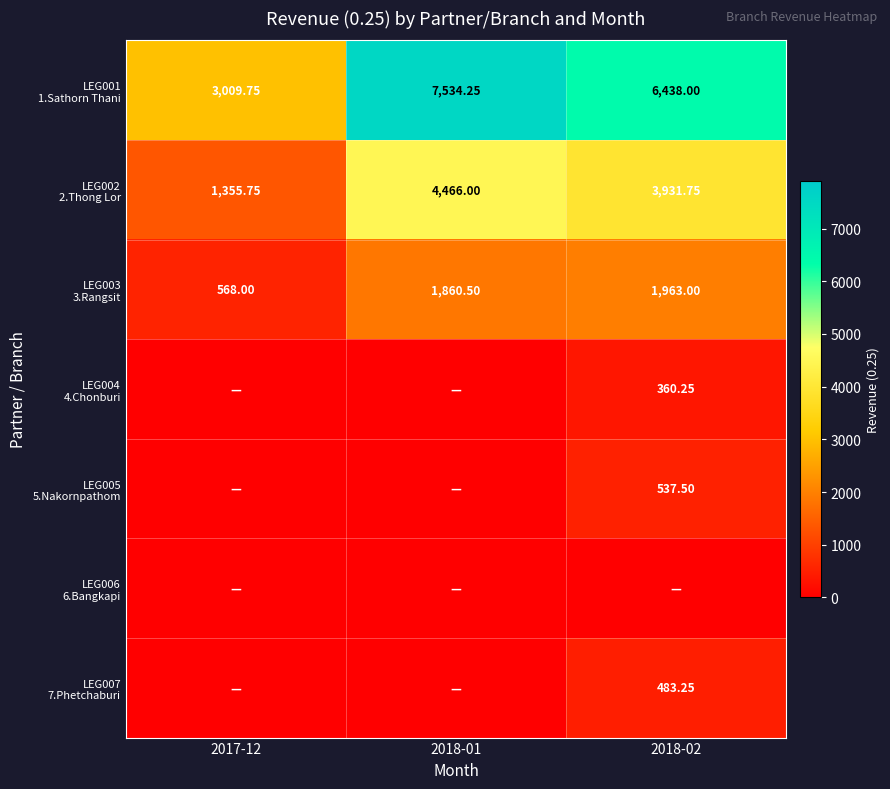

What is the sum of the LEG003 3.Rangsit values at 2018-01 and 2017-12?

2428.5